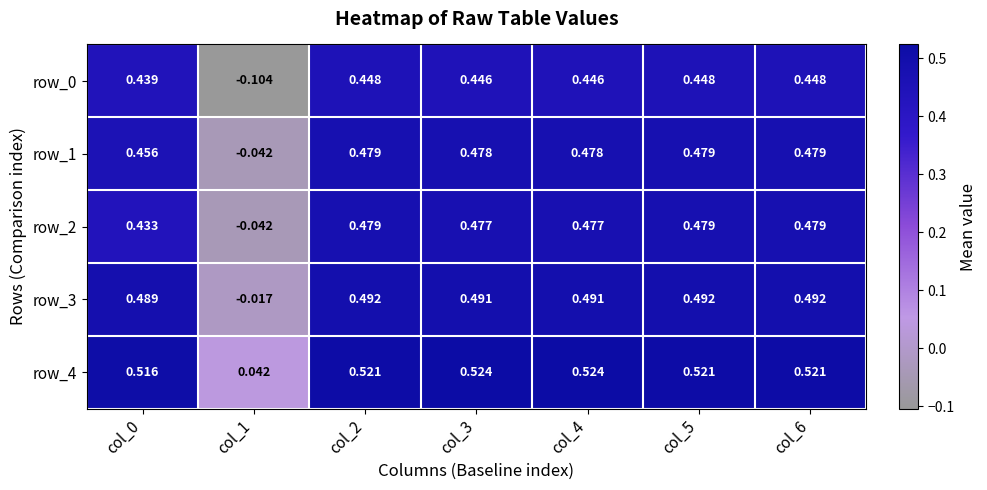

True or false: row_0 has a value of 0.7 at col_3.

False